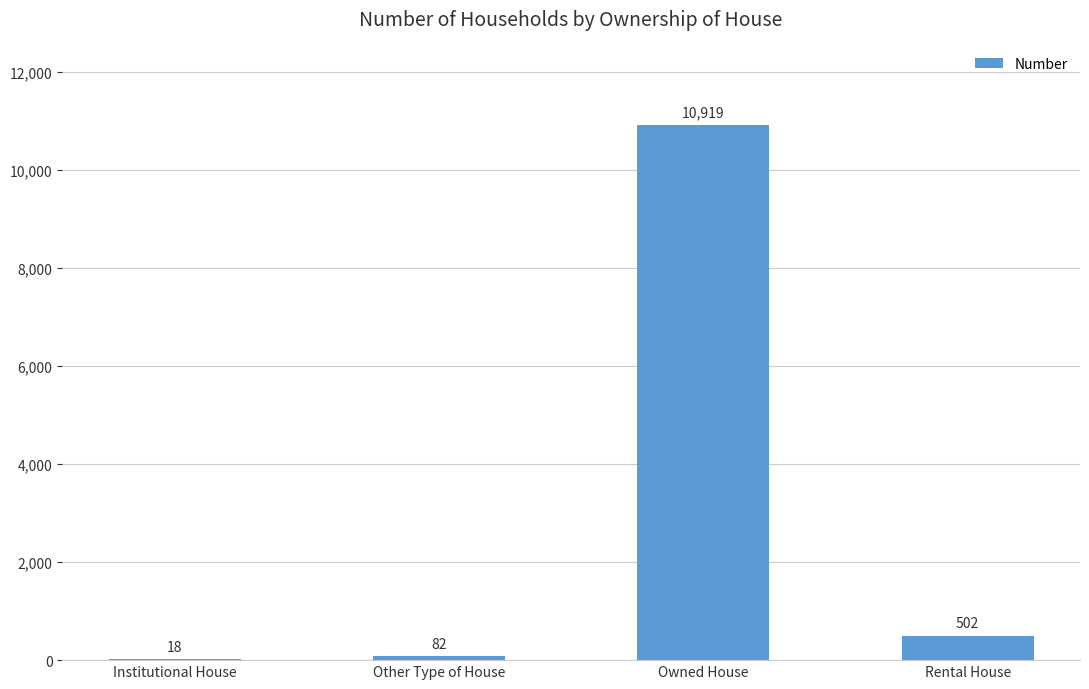

Is it true that the value at Institutional House is 18?

True